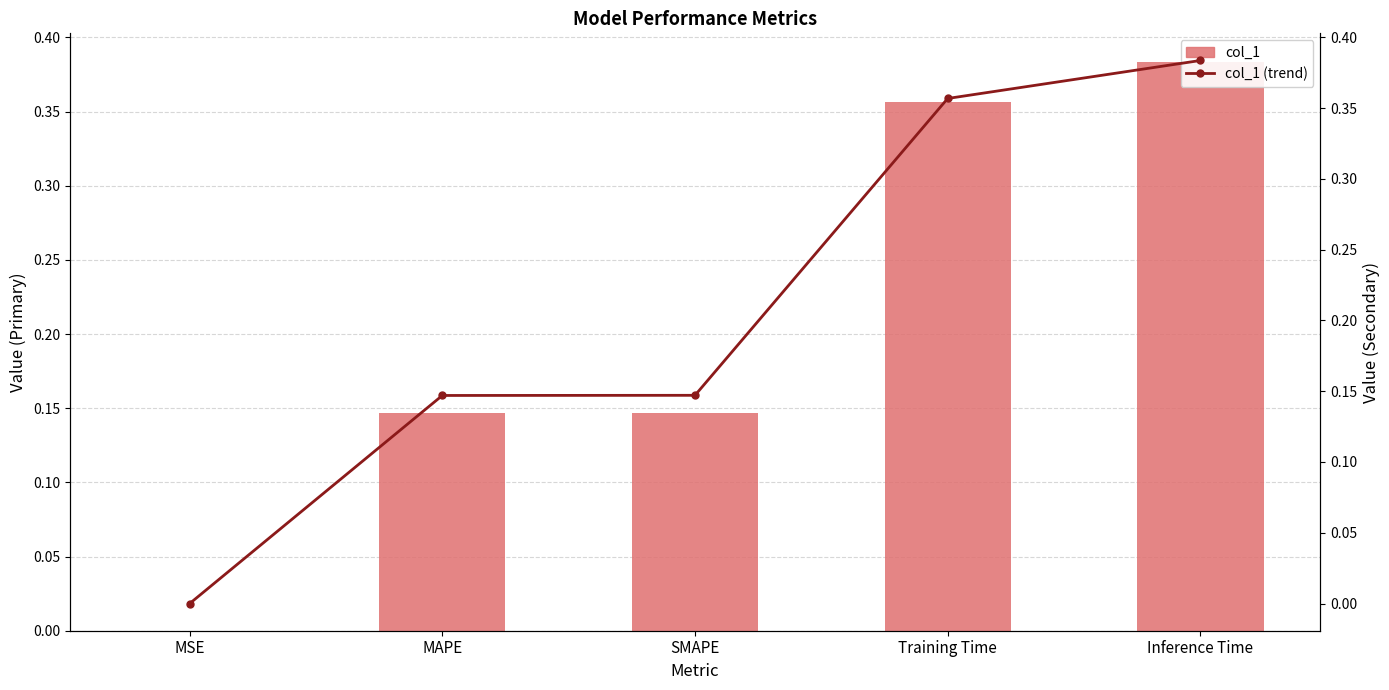

What is the label of the 1st bar from the right?

Inference Time